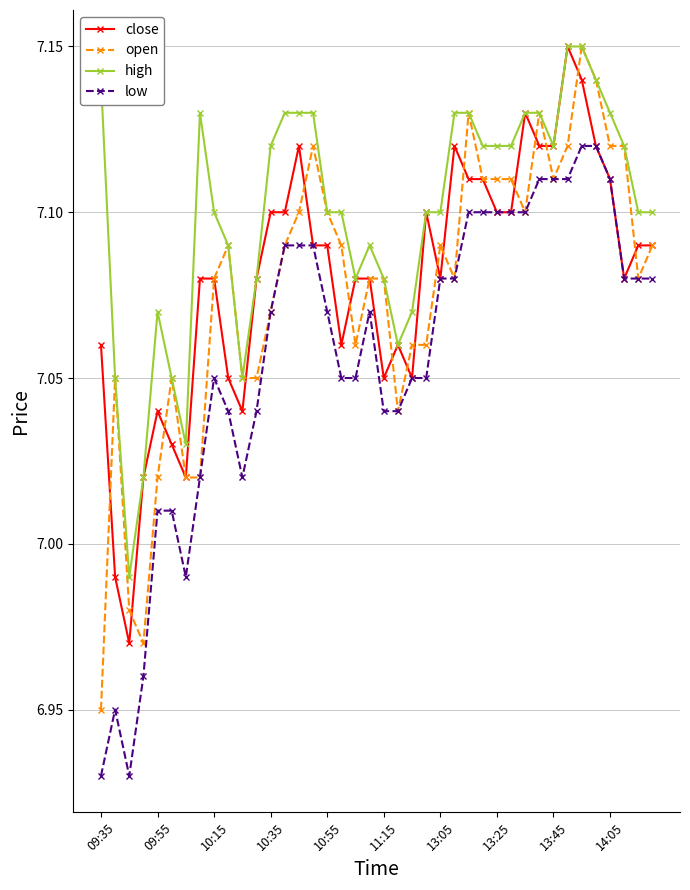

True or false: open has more than 1 interior local peaks.

True